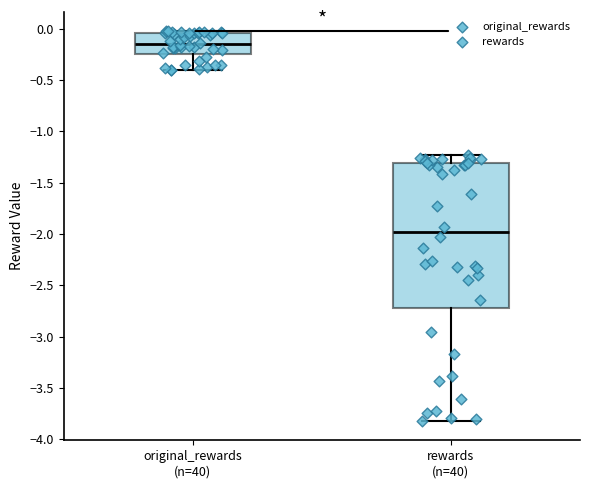

Reading left to right, transcribe this box plot: for each box, give where its median line is, the range the box spans, and where its two whiskers end, as read against the y-axis. The values are not printed on the chart, so give them approximately, as read against the axis.

original_rewards (n=40): median -0.15, box -0.25 to -0.05, whiskers -0.40 to -0.05 (just above the box's upper edge)
rewards (n=40): median -2.00, box -2.70 to -1.30, whiskers -3.80 to -1.25